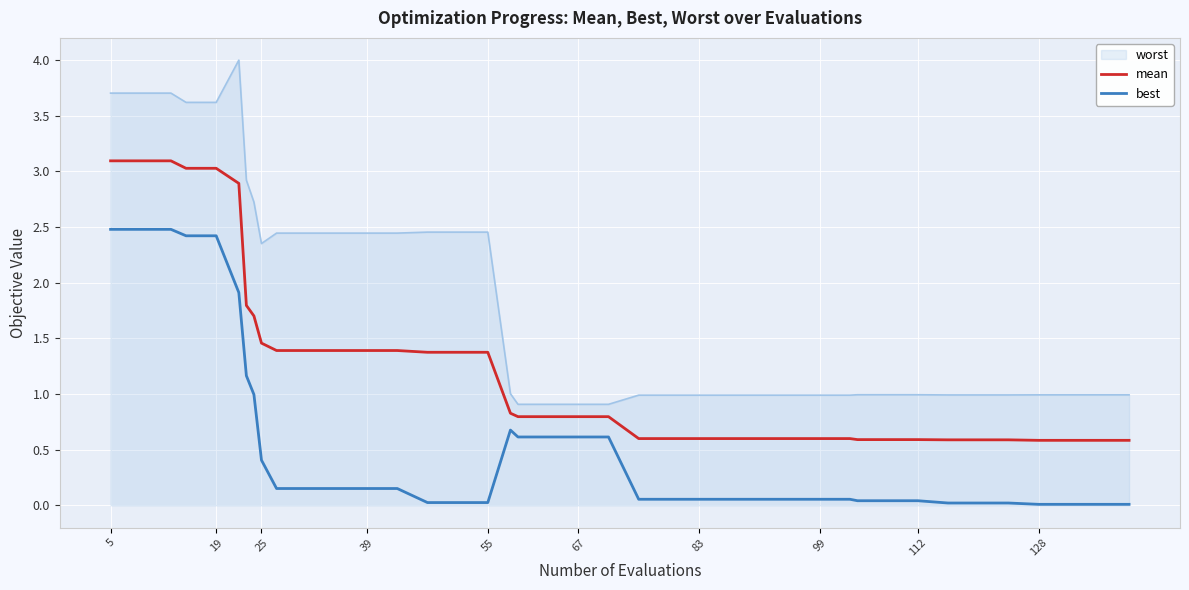

What is the average value of the mean series?

1.2